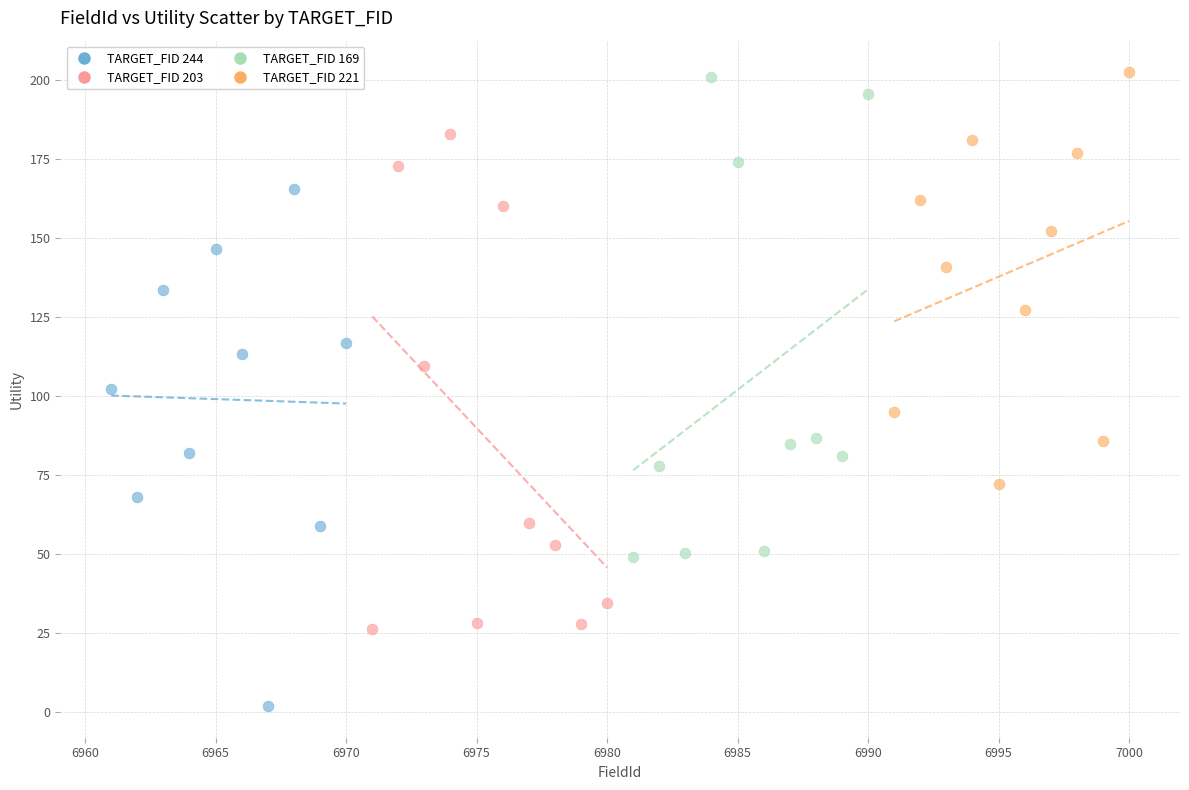

Which series contains the lowest Y value?

TARGET_FID 244